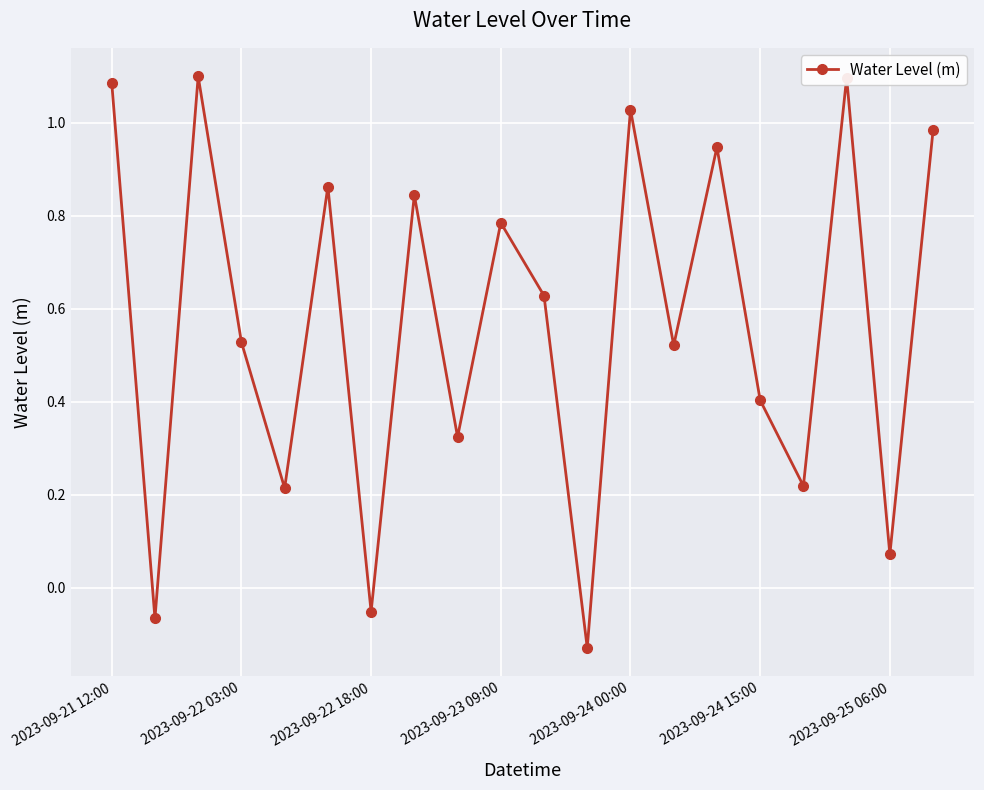

What is the difference between the second highest and minimum values?

1.2